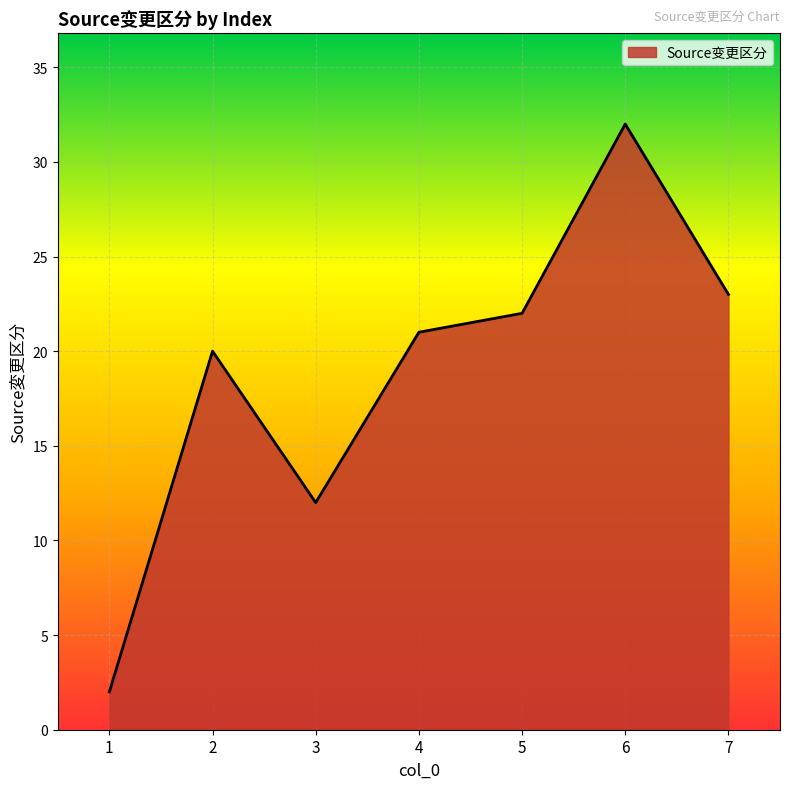

Between 5 and 6, which is larger?

6